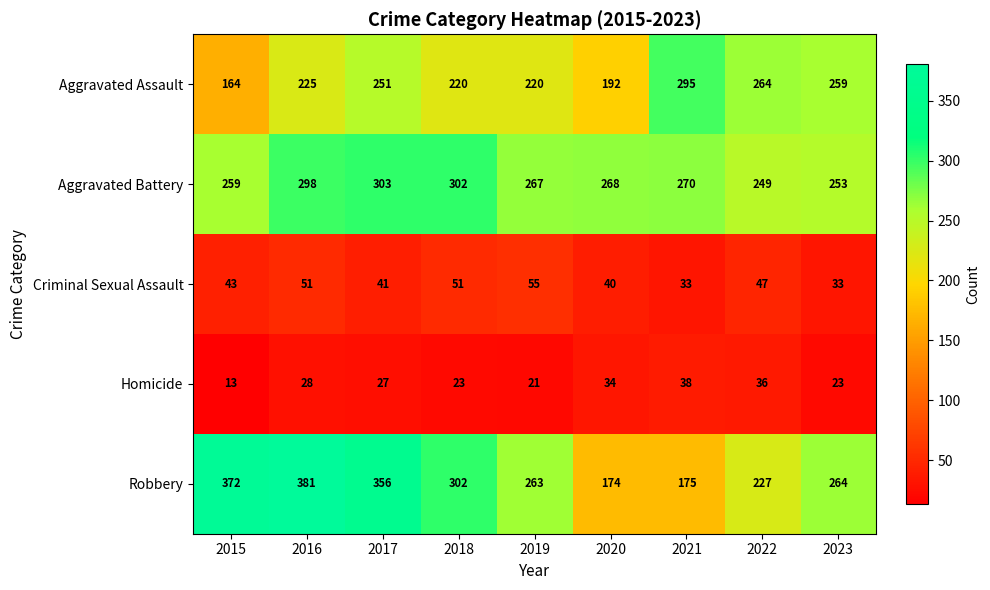

Where is Aggravated Assault nearest to the value 229?

2016